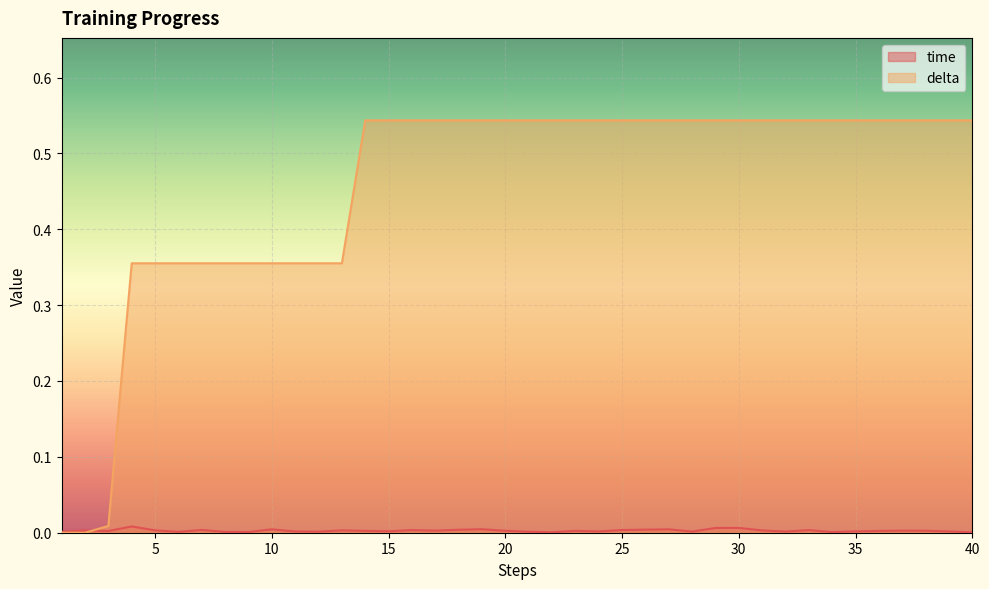

How many categories are shown in the chart?

40